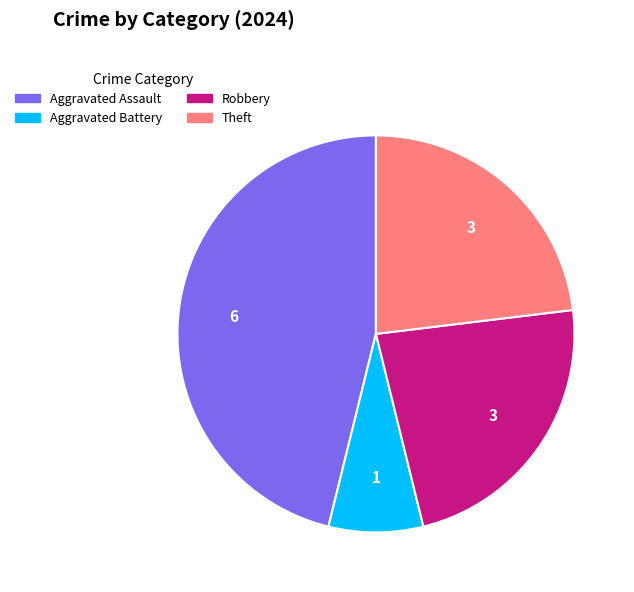

Does any single category account for the majority?

No